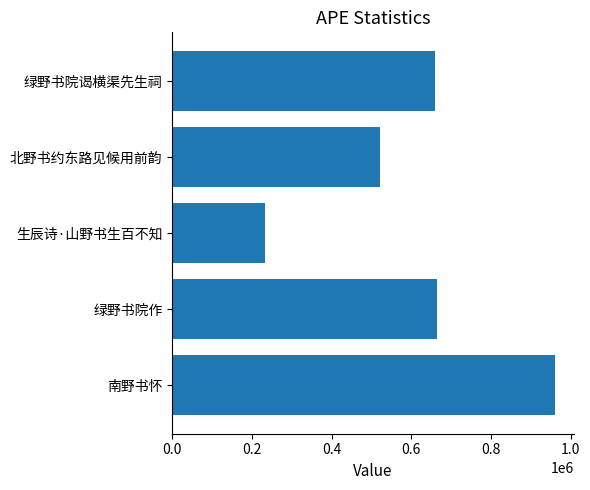

What is the difference between the second highest and second lowest values?

142998